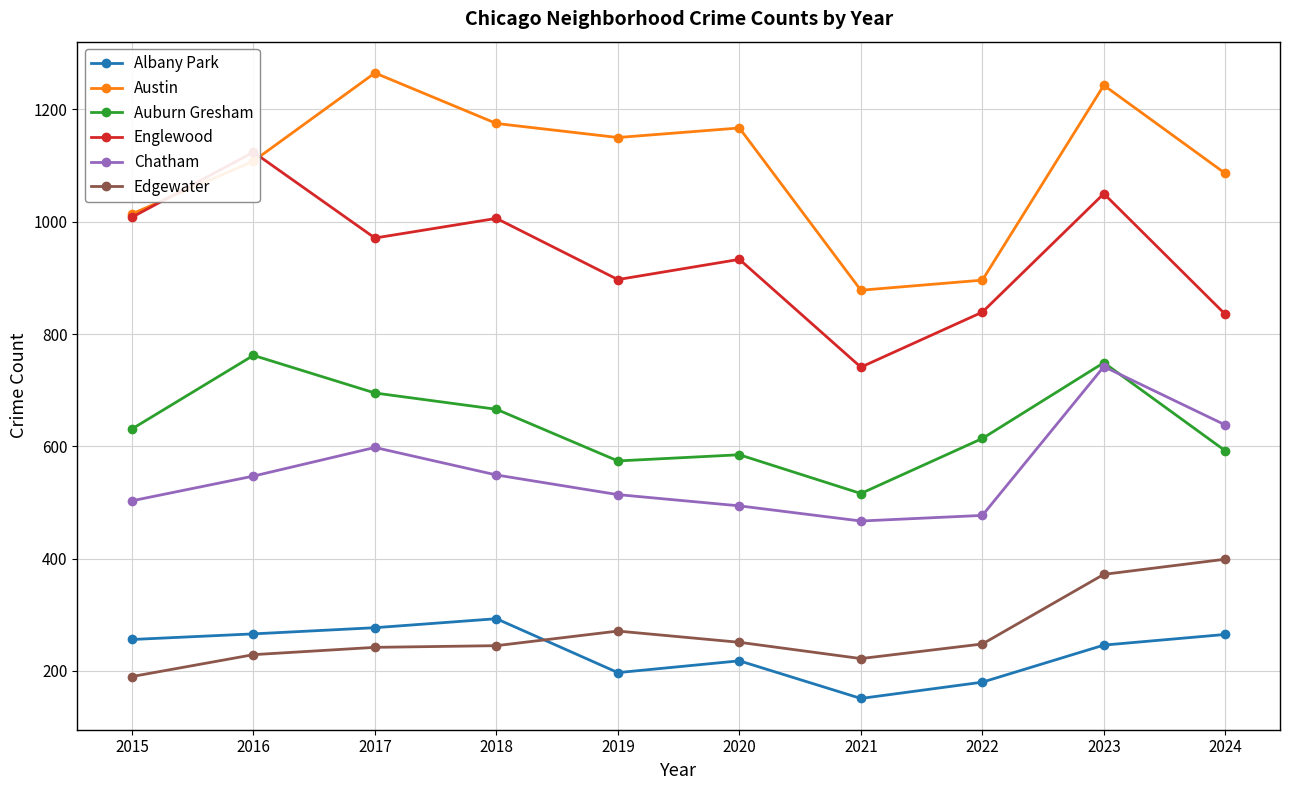

Is the value of Edgewater at 2018 greater than the value of Albany Park at 2023?

No